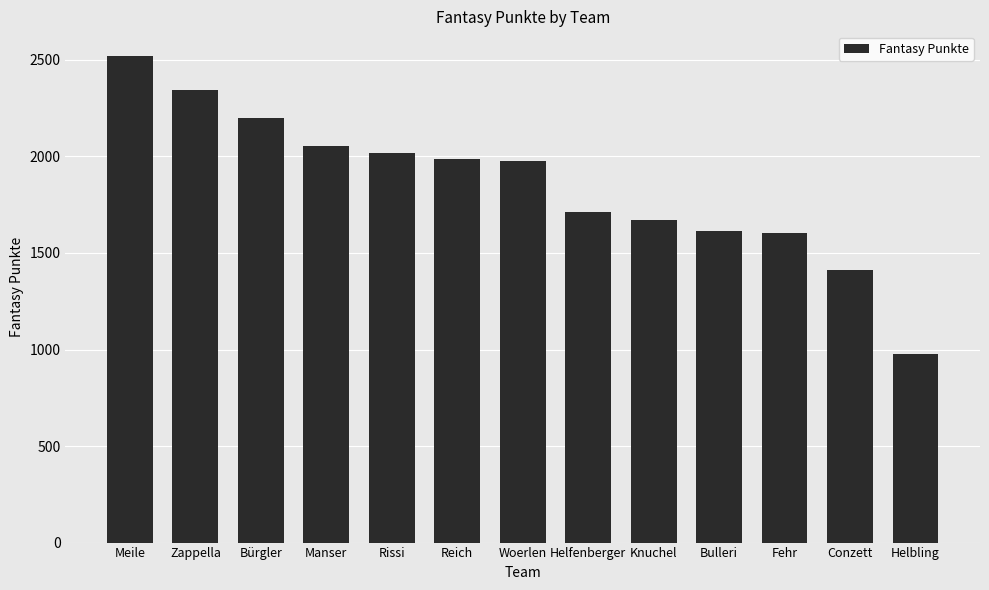

The chart shows a value of 1671 at Knuchel. True or false?

True